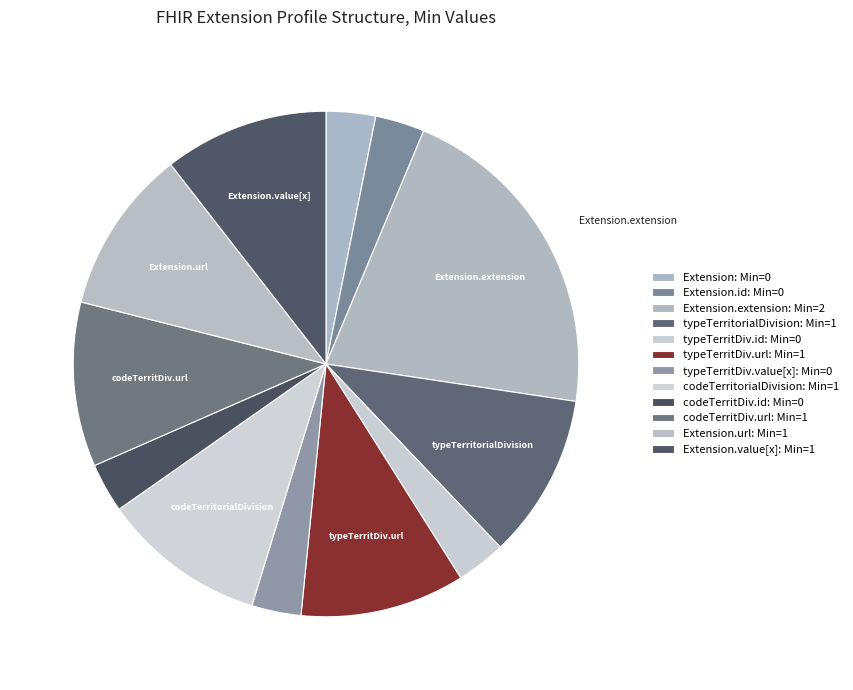

Is there any slice that represents more than half of the pie?

No